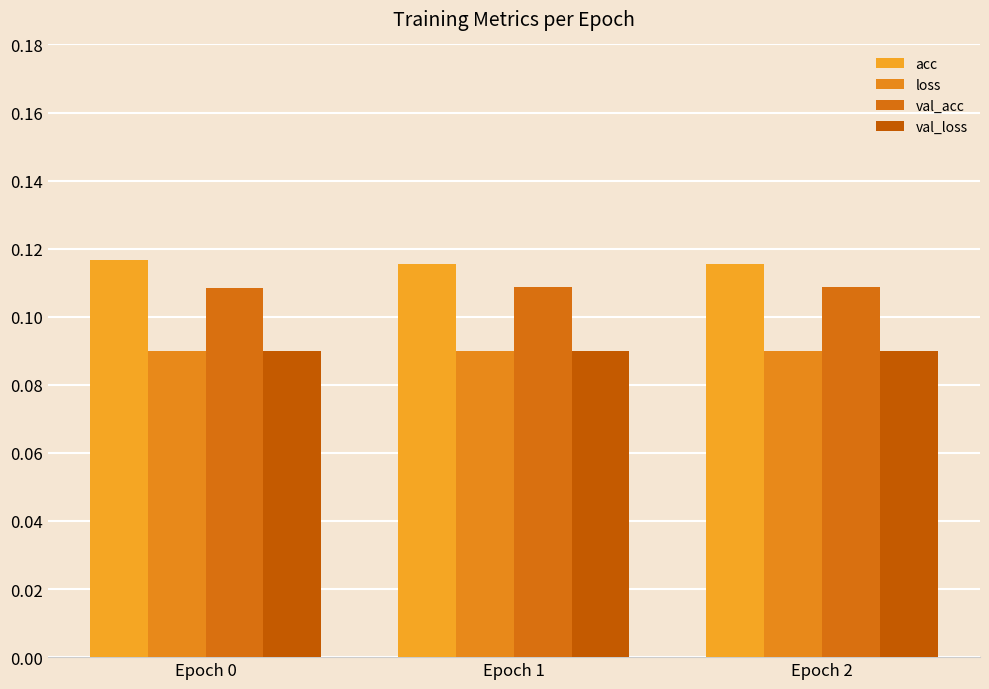

How many groups of bars are there?

3